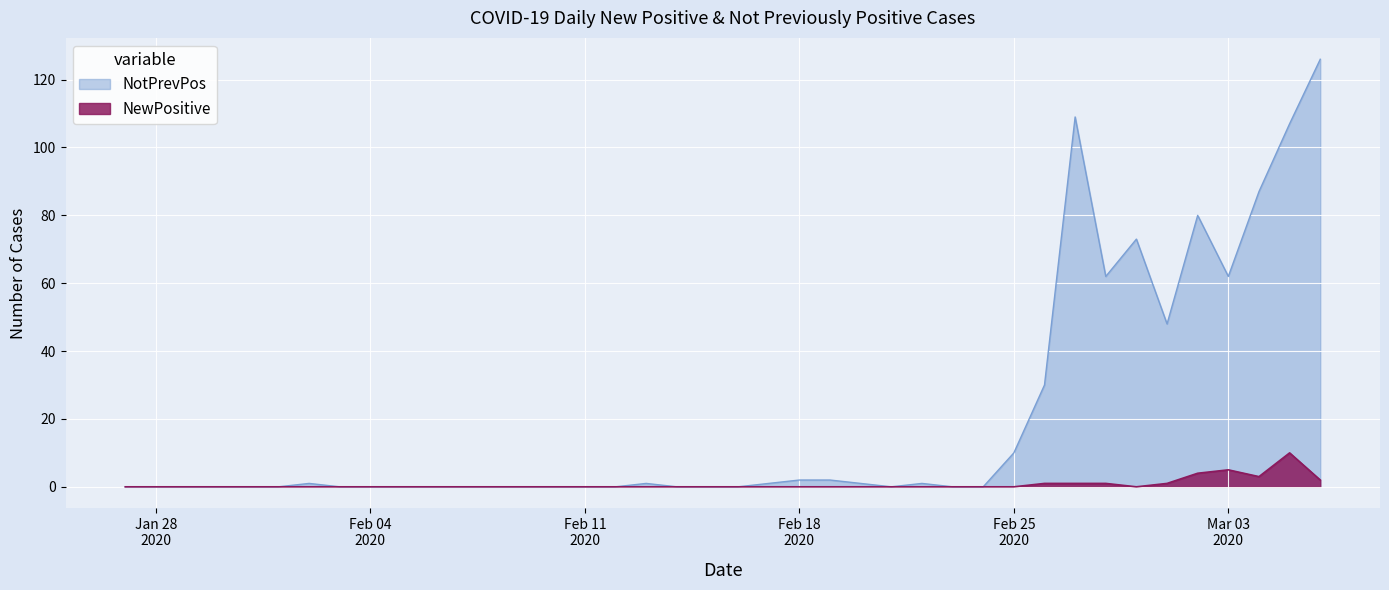

Which series has the largest total across all categories?

NotPrevPos